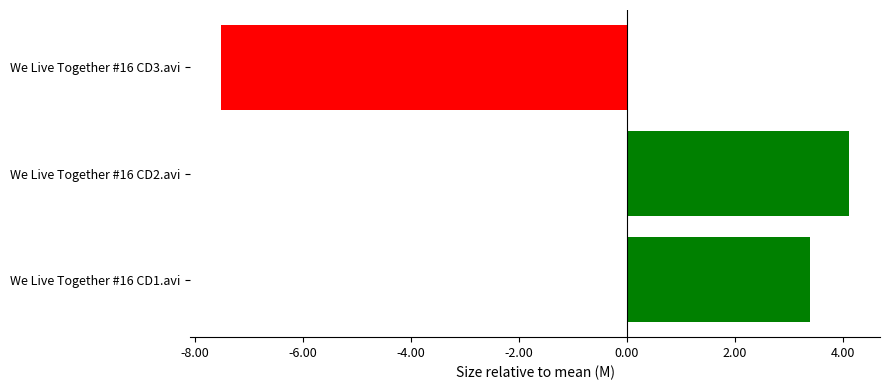

What is the difference between the values at We Live Together #16 CD2.avi and We Live Together #16 CD1.avi?

0.7